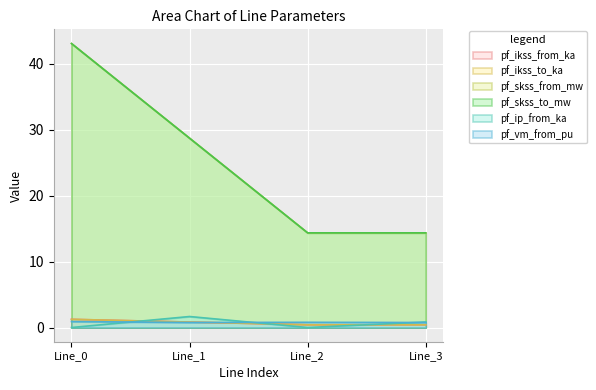

Is it true that pf_vm_from_pu equals 1.4 at Line_0?

False